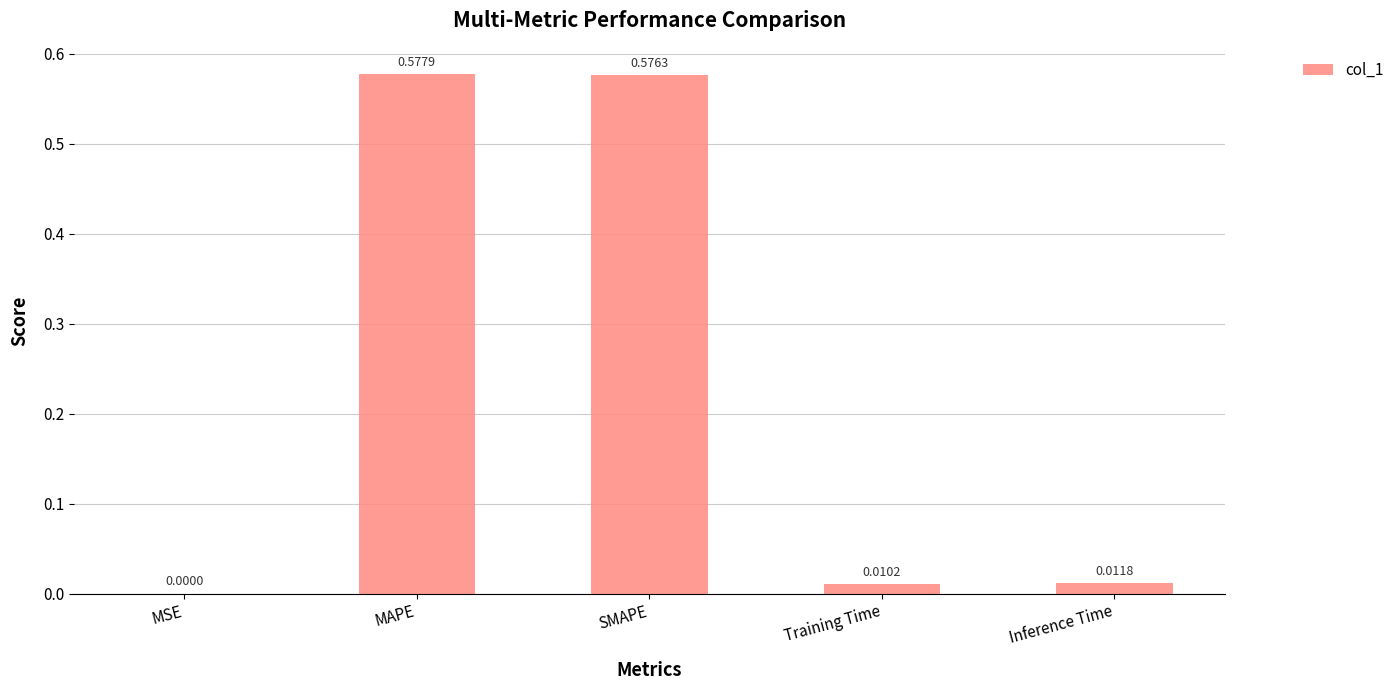

Which label corresponds to the largest value in the chart?

MAPE